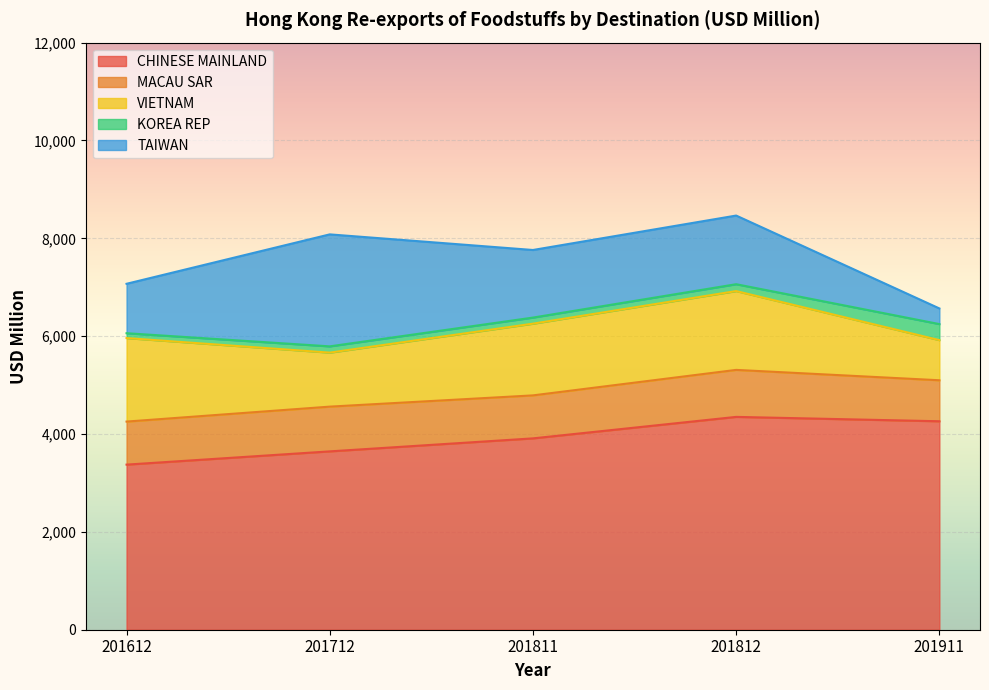

List the labels in order of VIETNAM value, smallest first.

201911, 201712, 201811, 201812, 201612